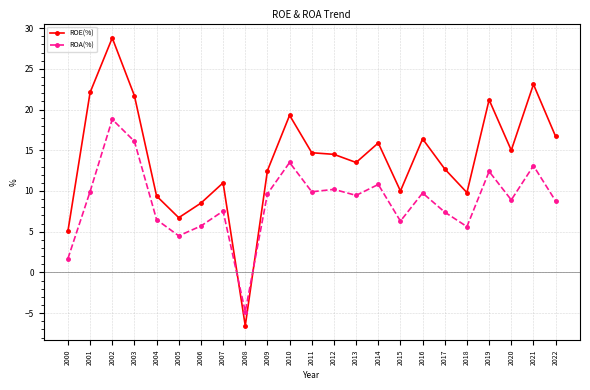

Rank the series by their maximum value, from highest to lowest.

ROE(%), ROA(%)